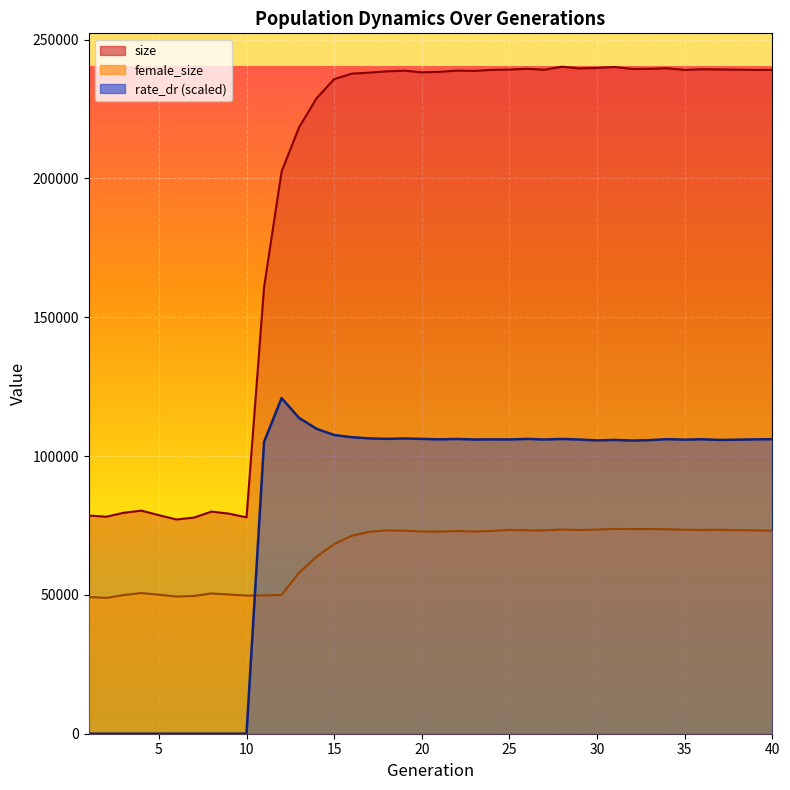

Between which two adjacent categories do female_size and rate_dr first intersect?

10 and 11